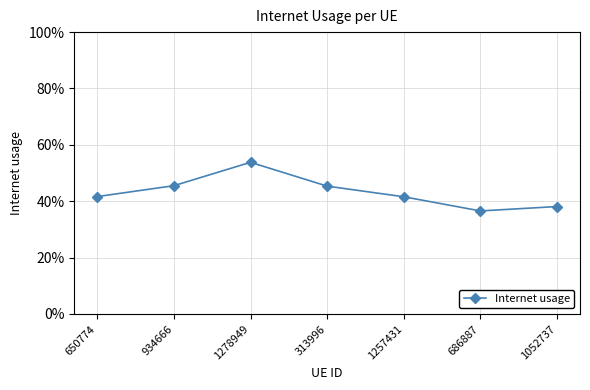

List the labels in order of value, smallest first.

686887, 1052737, 1257431, 650774, 313996, 934666, 1278949